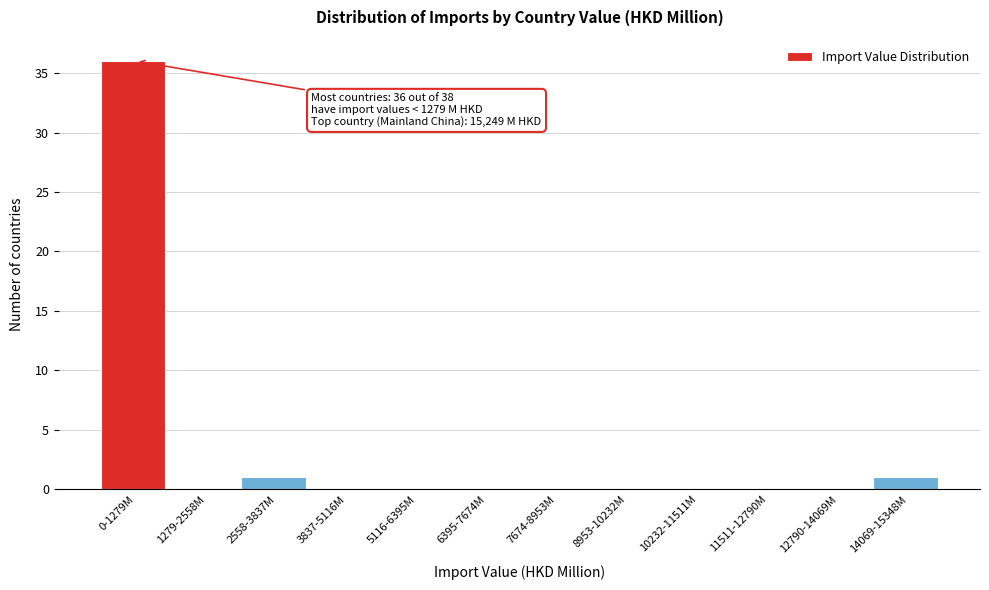

Reading left to right, extract all data points from this chart.

0-1279M=36	1279-2558M=0	2558-3837M=1	3837-5116M=0	5116-6395M=0	6395-7674M=0	7674-8953M=0	8953-10232M=0	10232-11511M=0	11511-12790M=0	12790-14069M=0	14069-15348M=1